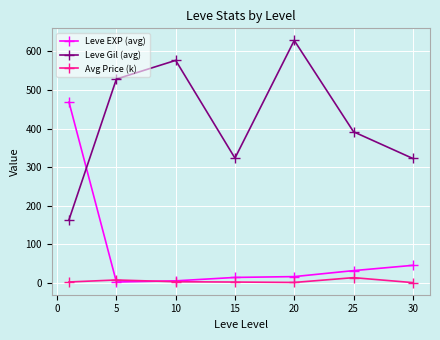

After their last crossing, which series has the higher values: Leve EXP (avg) or Leve Gil (avg)?

Leve Gil (avg)